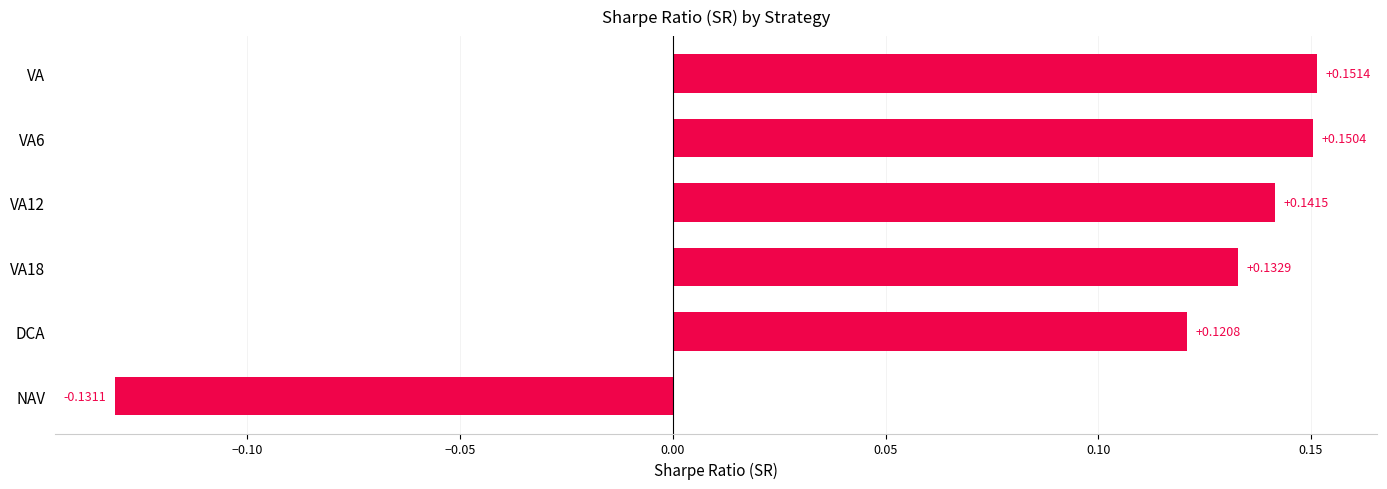

What is the sum of all values?

0.6